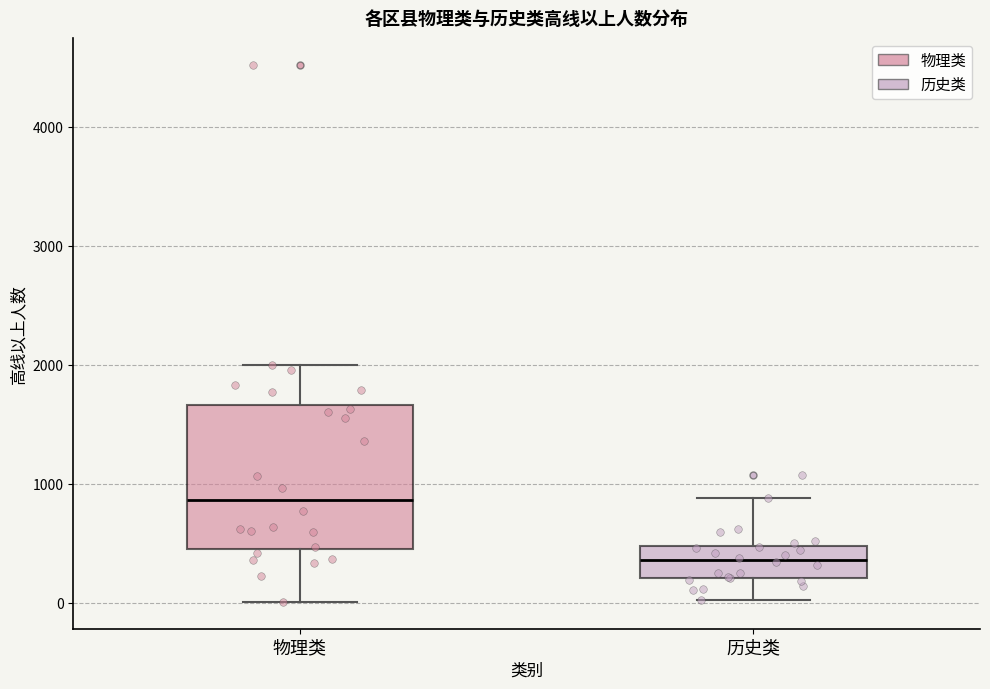

Comparing the boxes themselves (not the whiskers), which one is the tallest?

物理类